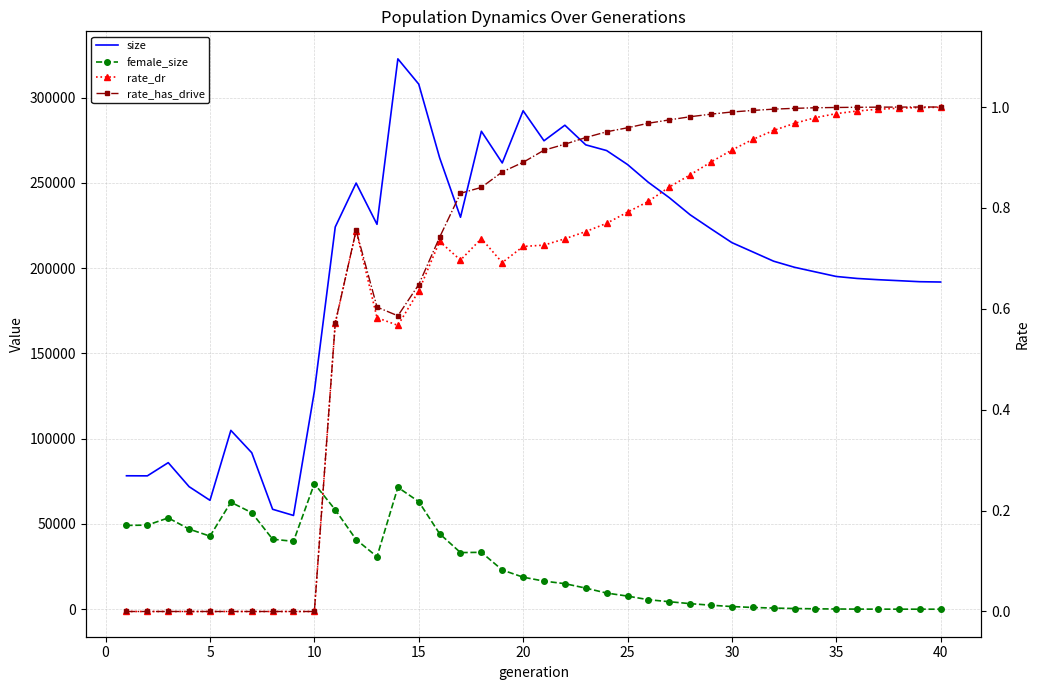

Does the chart have visible grid lines?

Yes